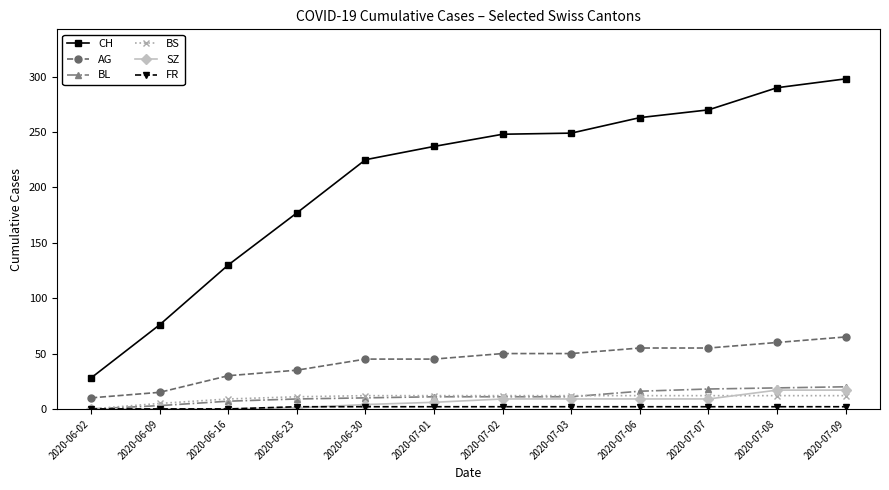

True or false: CH has more than 2 interior local peaks.

False